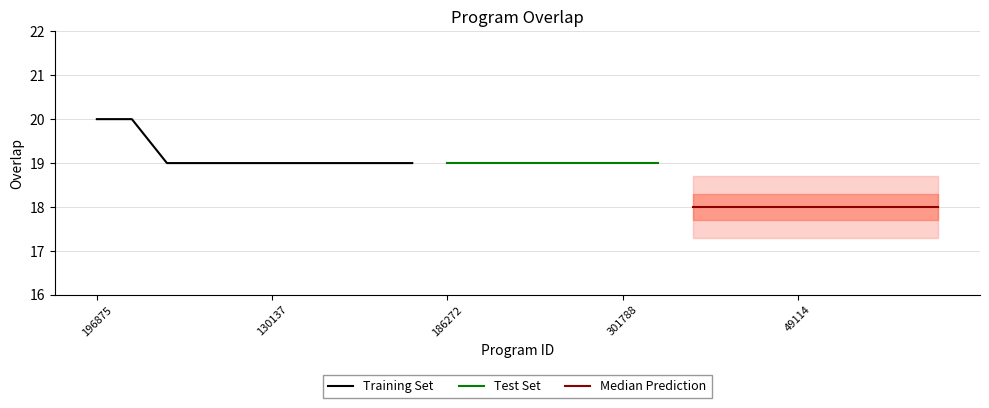

The value of Training Set at 130137 is 5. True or false?

False